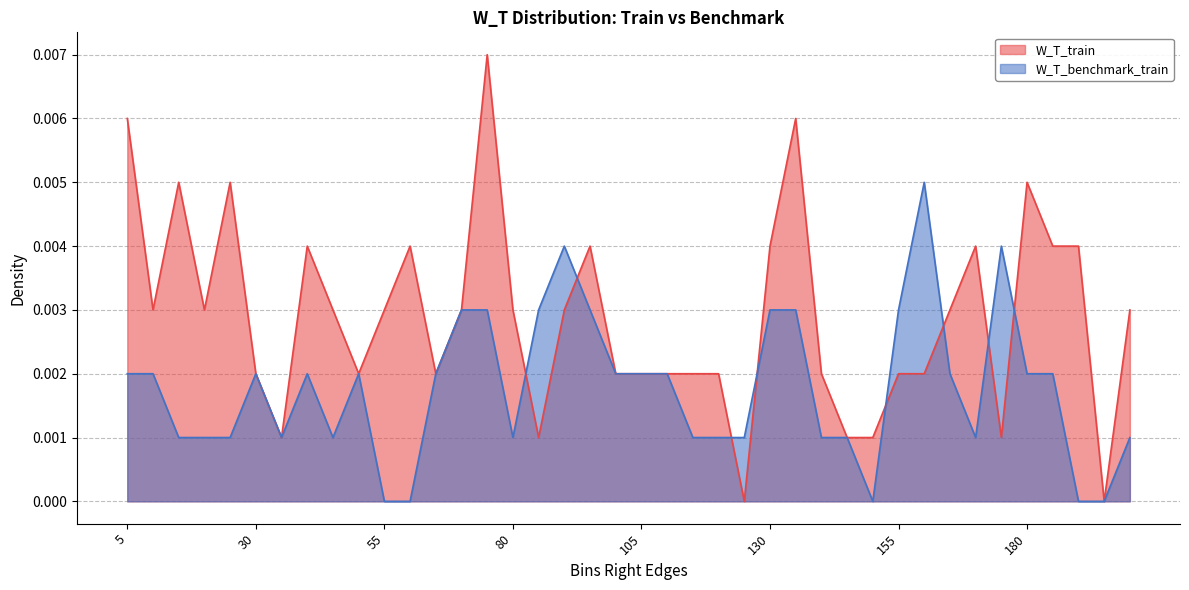

Where is the first local minimum for W_T_train?

10